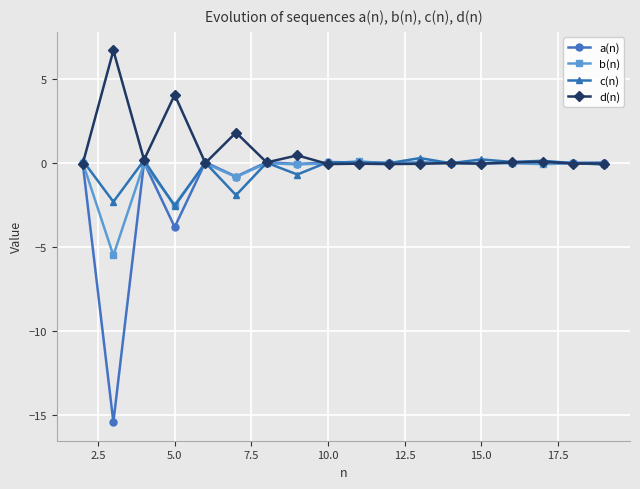

At how many categories does at least one series exceed -7?

18